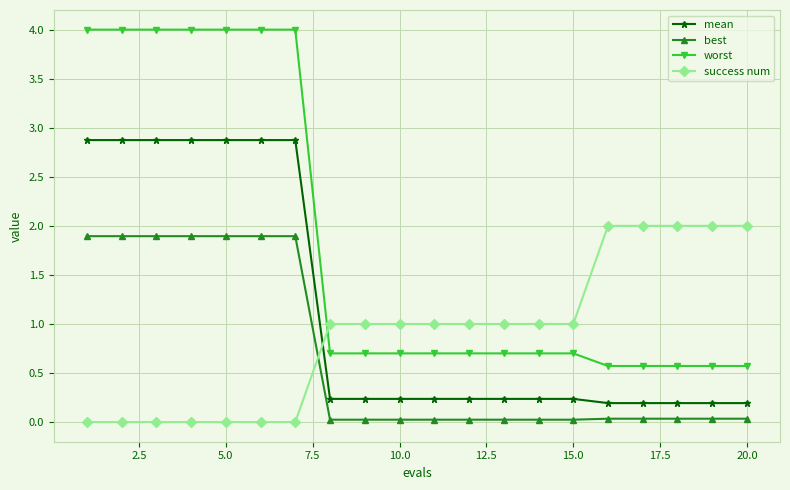

True or false: success num and worst cross at least once.

True